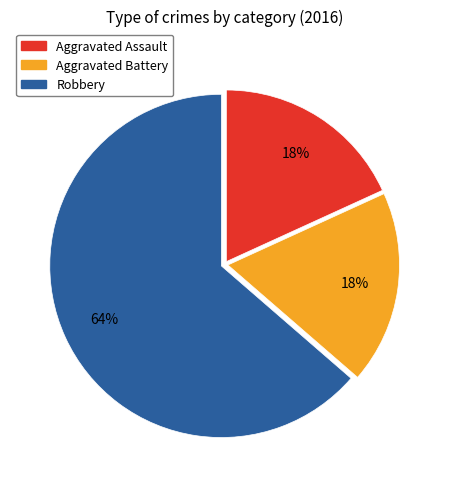

How many segments does this pie chart have?

3